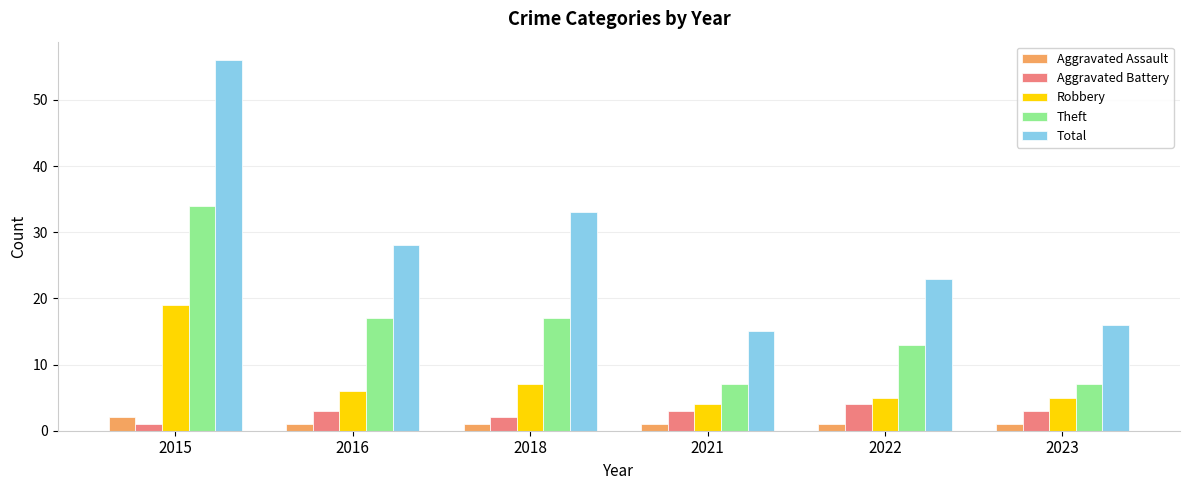

How many groups of bars are there?

6